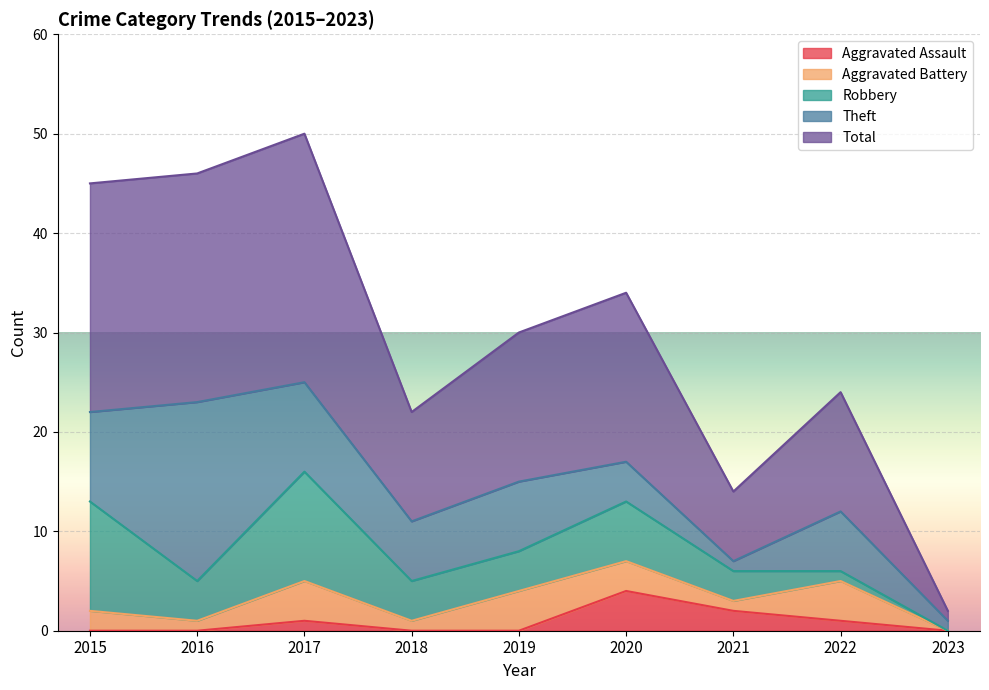

What is the value of the Theft point at the 2nd from the left?

18